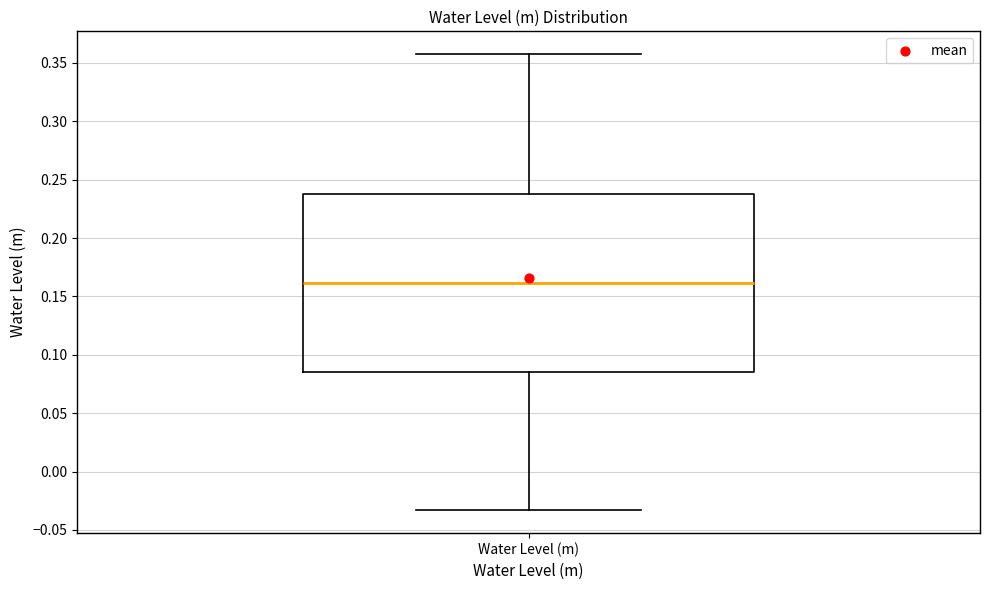

Transcribe this box plot: give where the median line is, the range the box spans, and where the two whiskers end, as read against the y-axis. The values are not printed on the chart, so give them approximately, as read against the axis.

median 0.160, box 0.085 to 0.235, whiskers -0.035 to 0.355